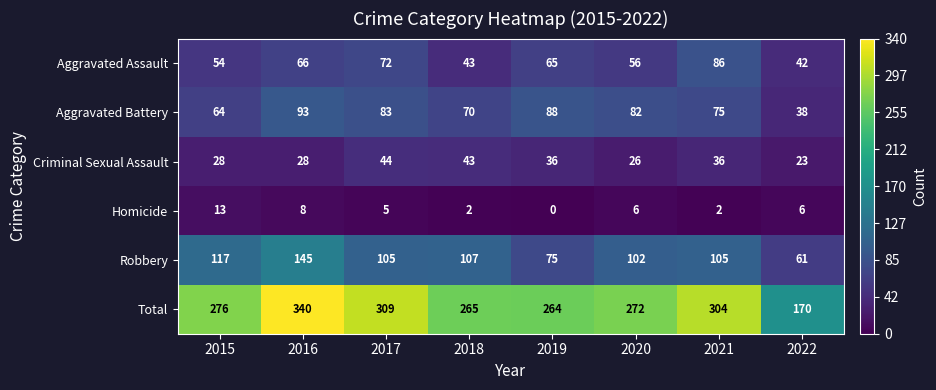

The value of Aggravated Battery at 2019 is 153. True or false?

False